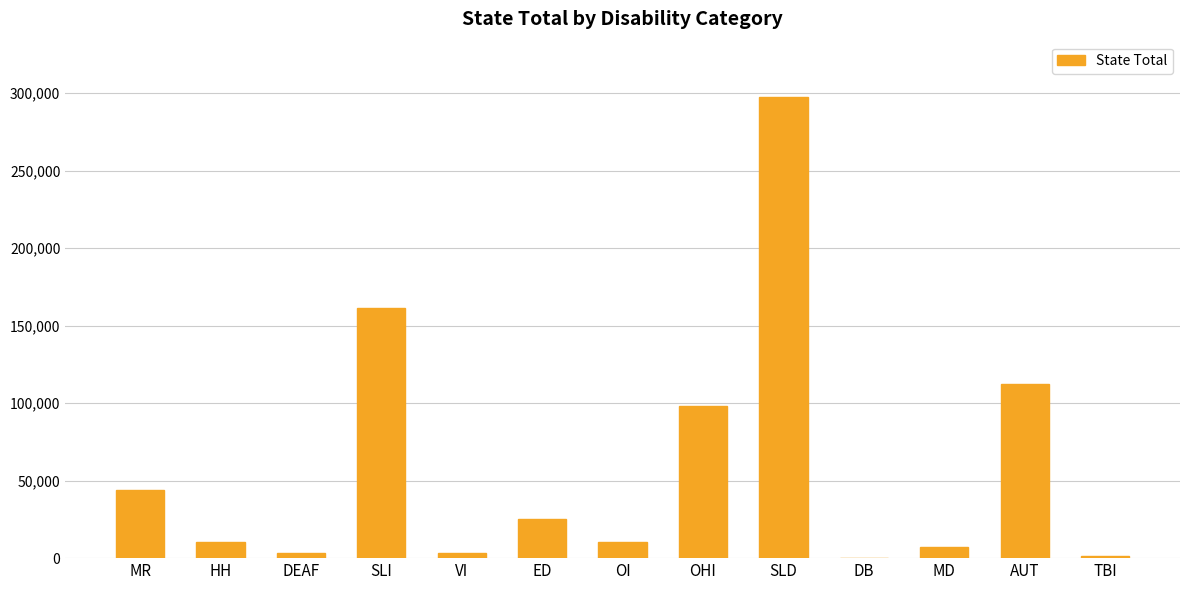

The value at SLI is 161485. True or false?

True